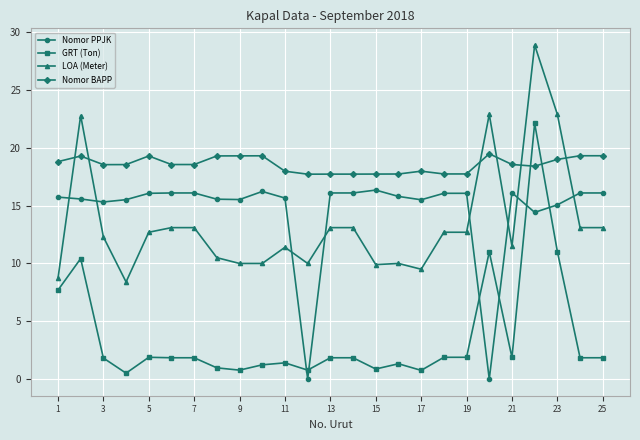

What is the value of the GRT (Ton) point at the 12th from the left?

0.8